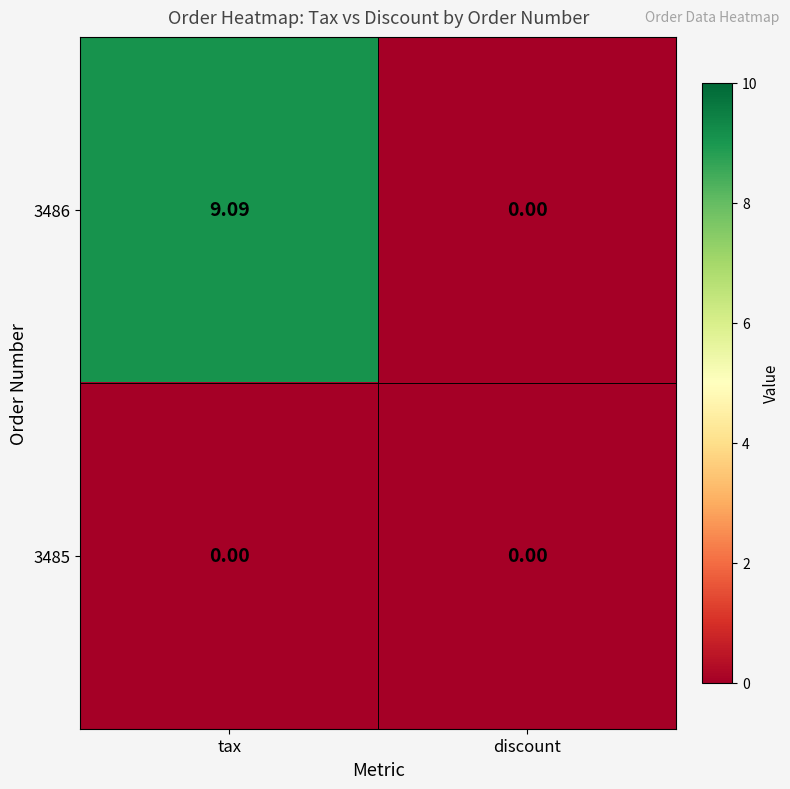

At which label does 3486 first exceed 9?

tax